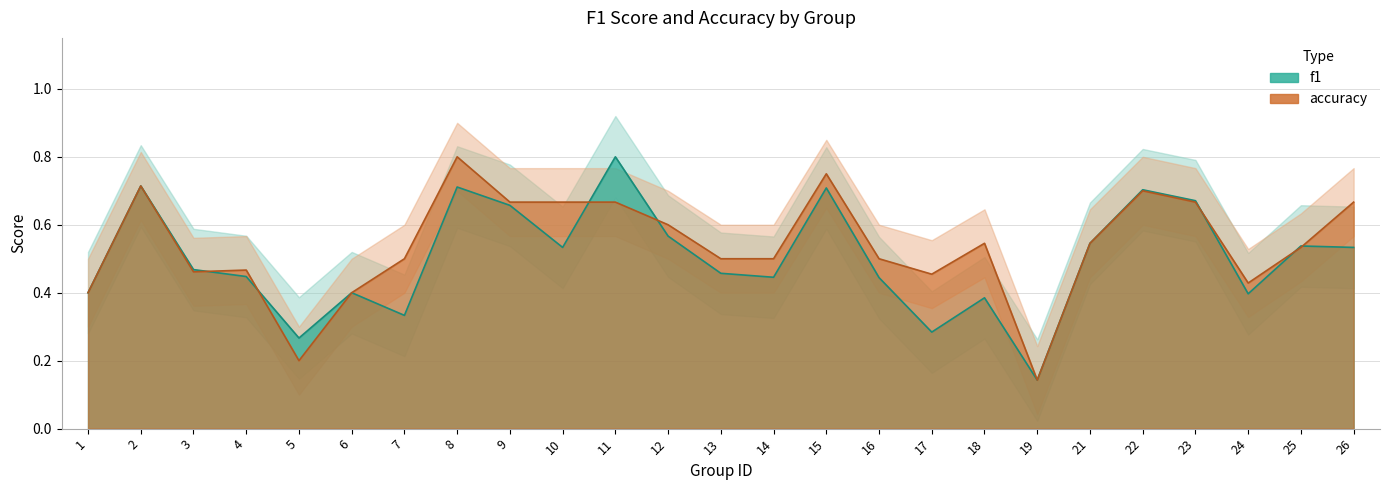

What is the average value of the accuracy series?

0.5